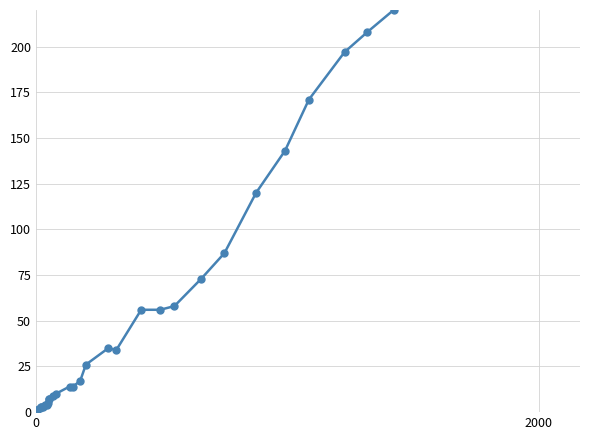

What is the difference between the maximum and minimum values?

362